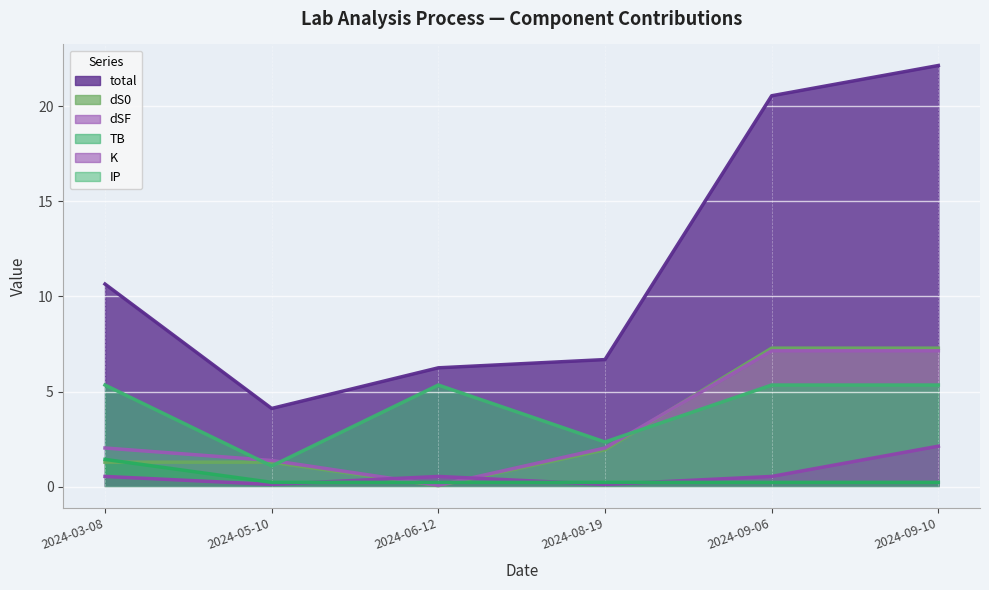

What is the sum of all total values?

70.4